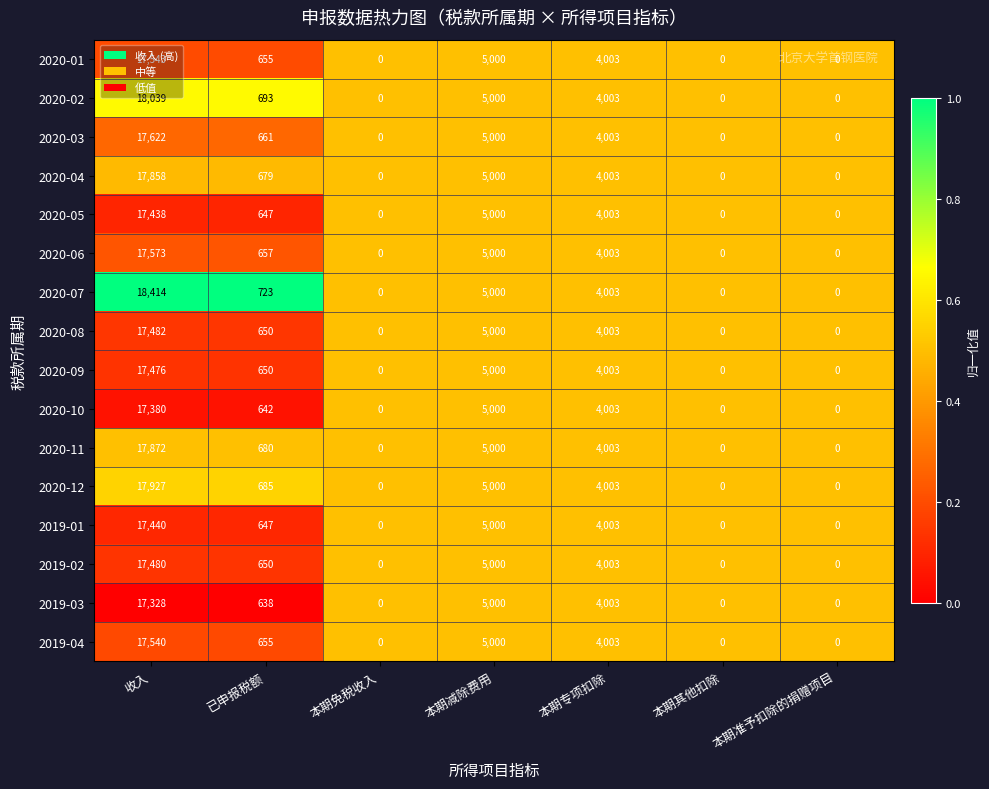

Which series has the widest spread of values?

2020-07